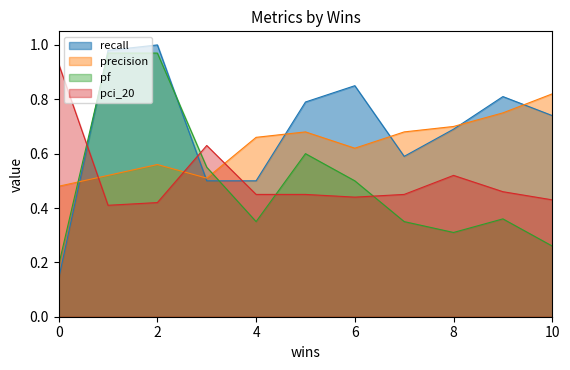

Between which two adjacent categories do pf and recall first intersect?

0 and 1